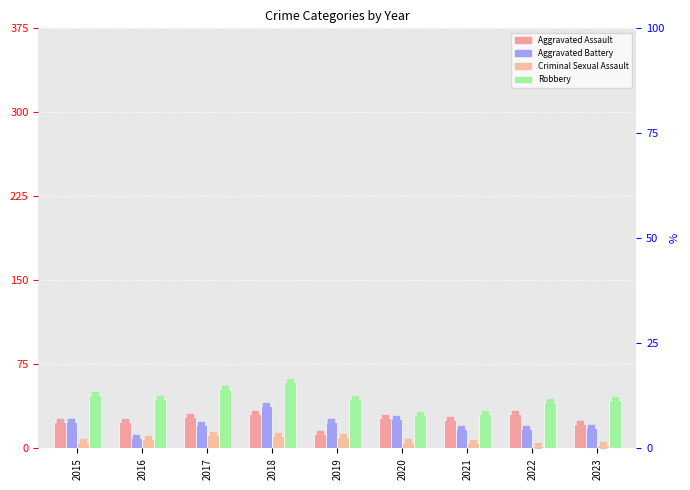

At which label is Criminal Sexual Assault closest to 7?

2015